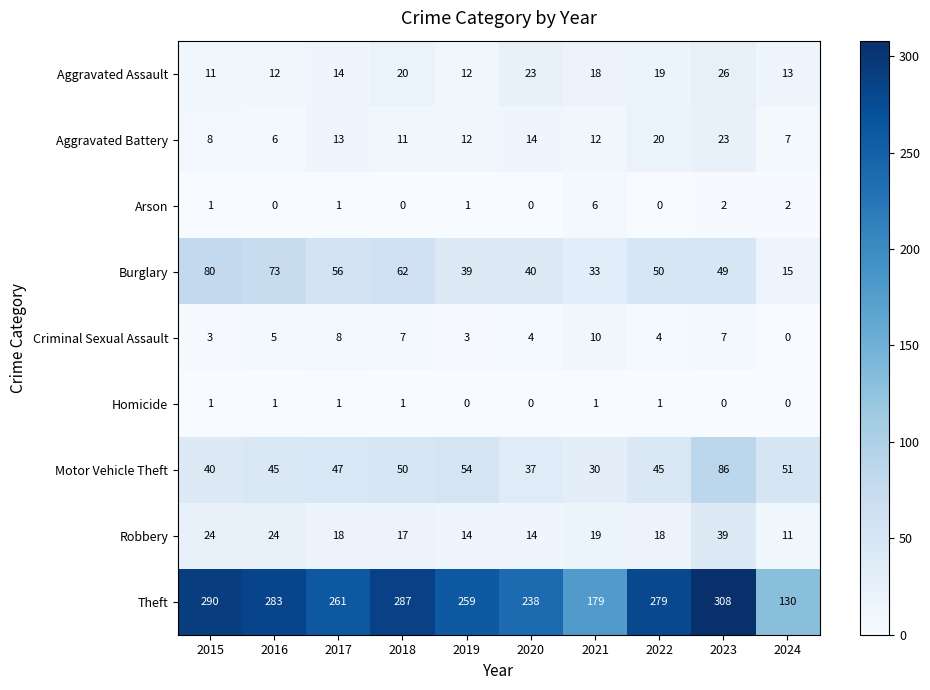

The value of Burglary at 2021 is 33. True or false?

True